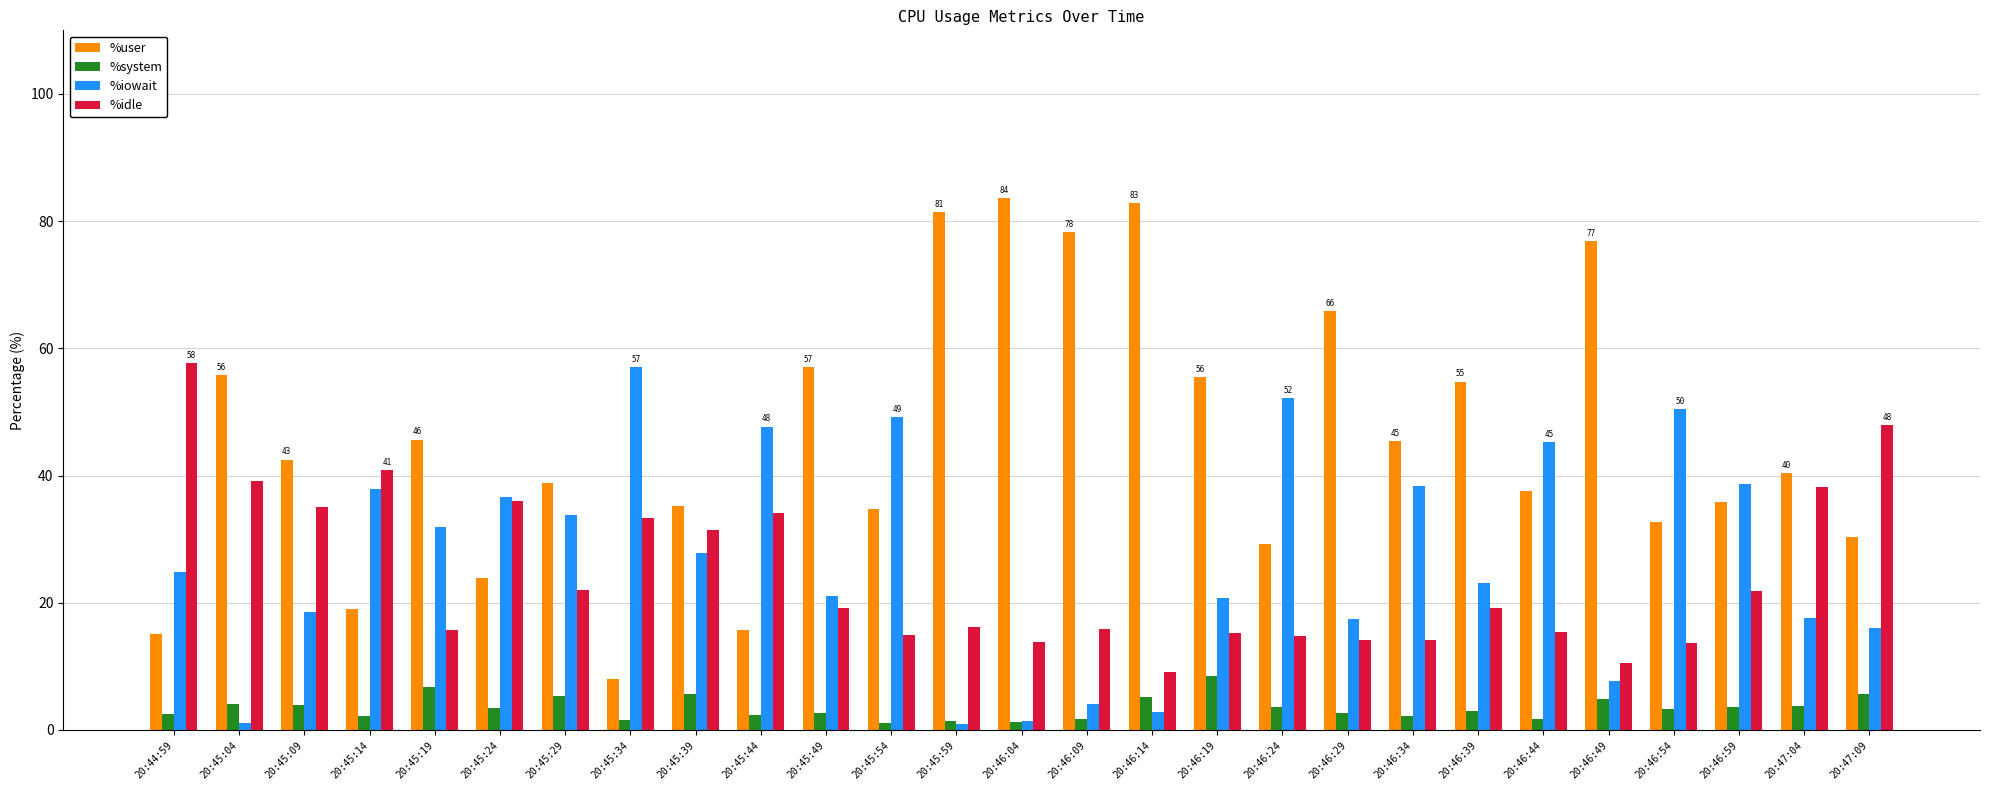

At how many categories does at least one series exceed 69?

5